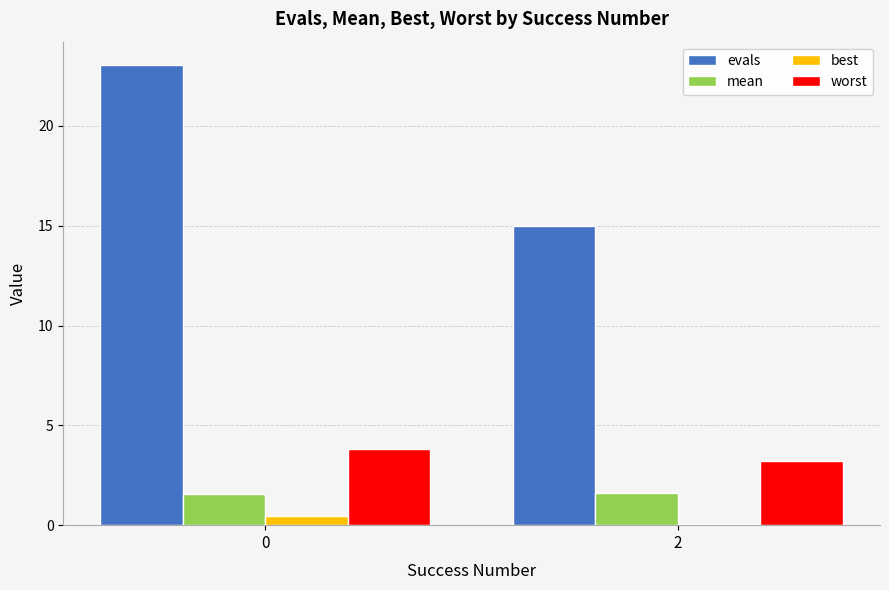

What is the sum of all worst values?

7.0